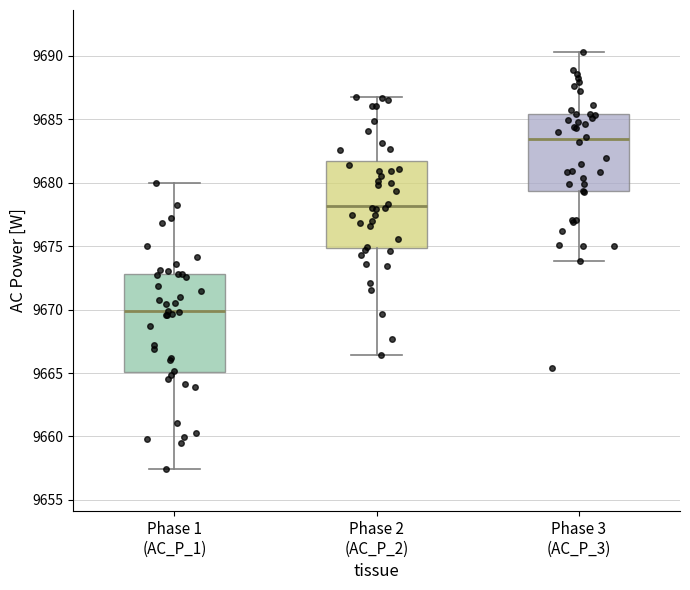

Which box's median line is the lowest?

Phase 1 (AC_P_1)